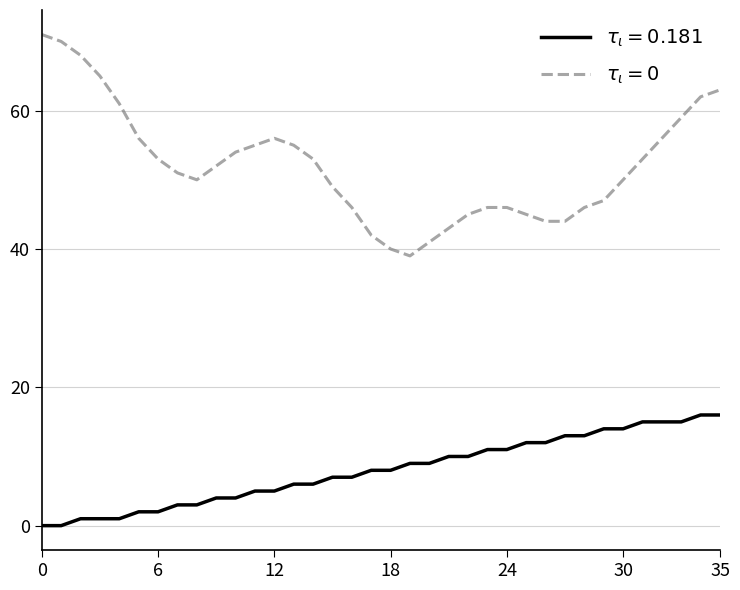

What is the maximum value shown in the chart?

71